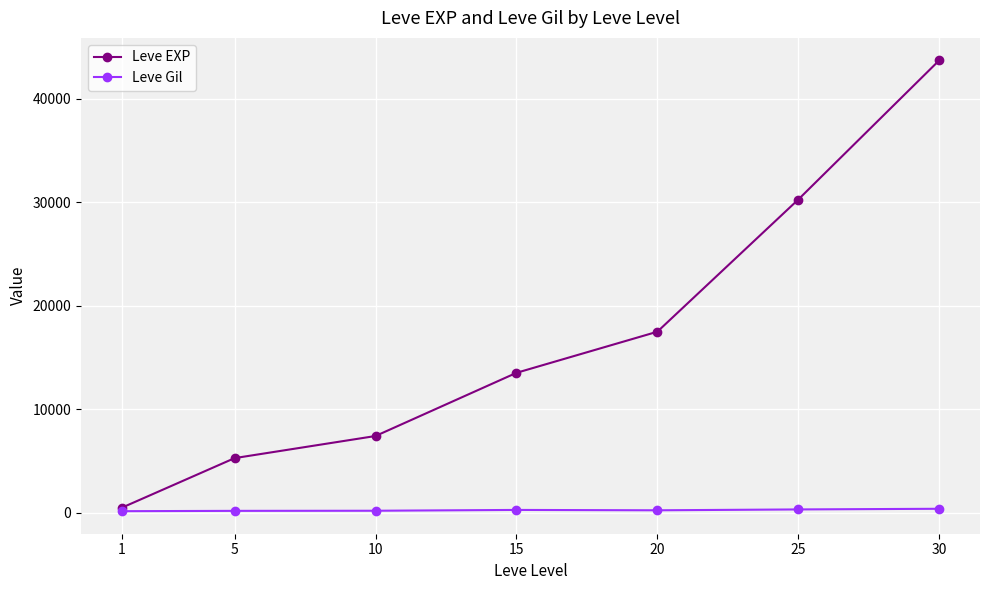

What is the smallest value displayed?

128.0